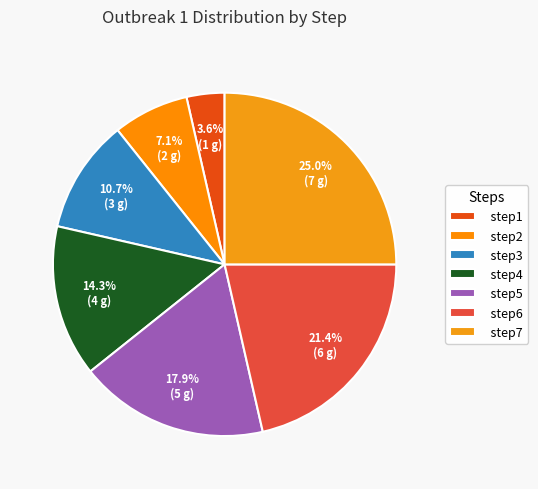

Rank the categories by value from highest to lowest.

step7, step6, step5, step4, step3, step2, step1